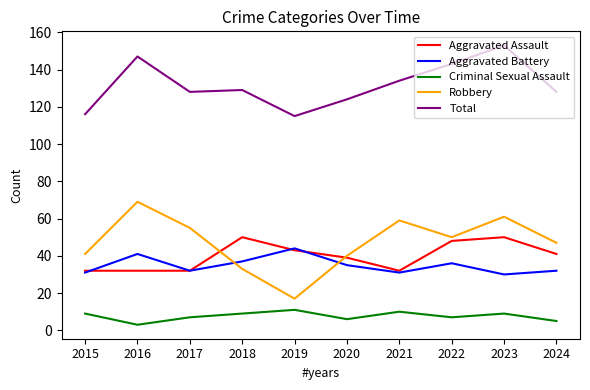

What is the minimum value shown in the chart?

3